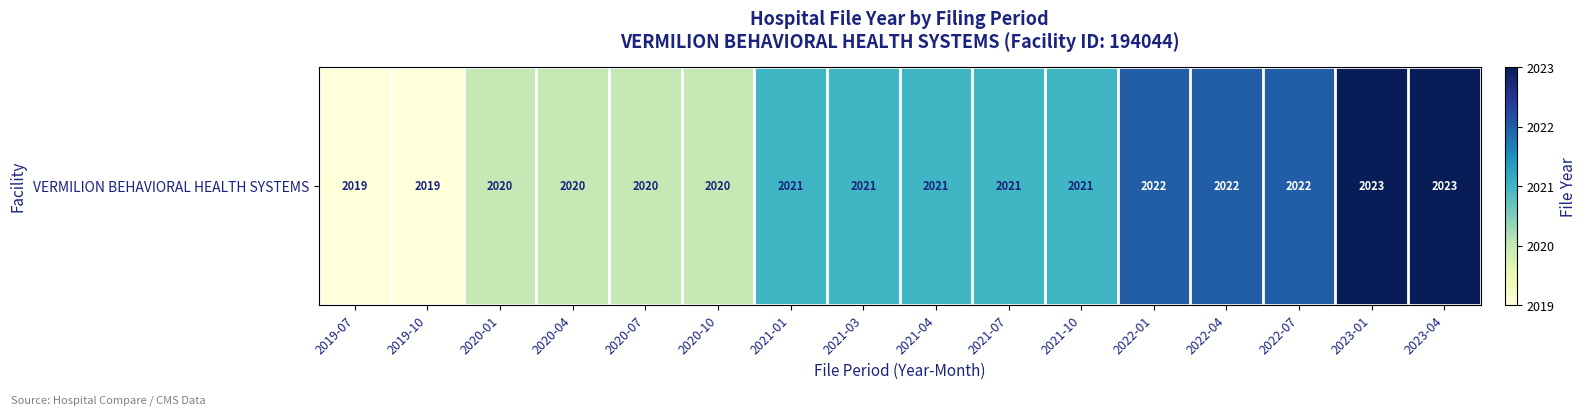

What is the maximum value shown in the chart?

2023